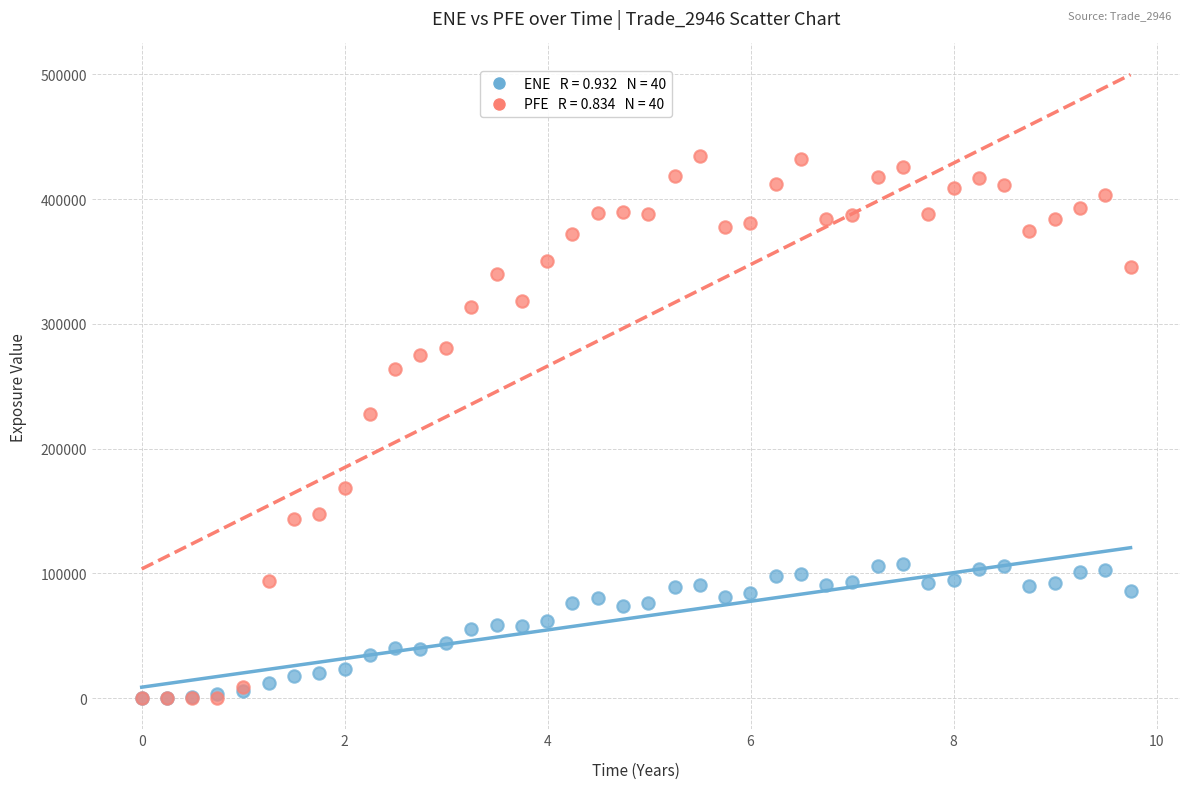

Across all series, what Y value is closest to 217403?

228138.0